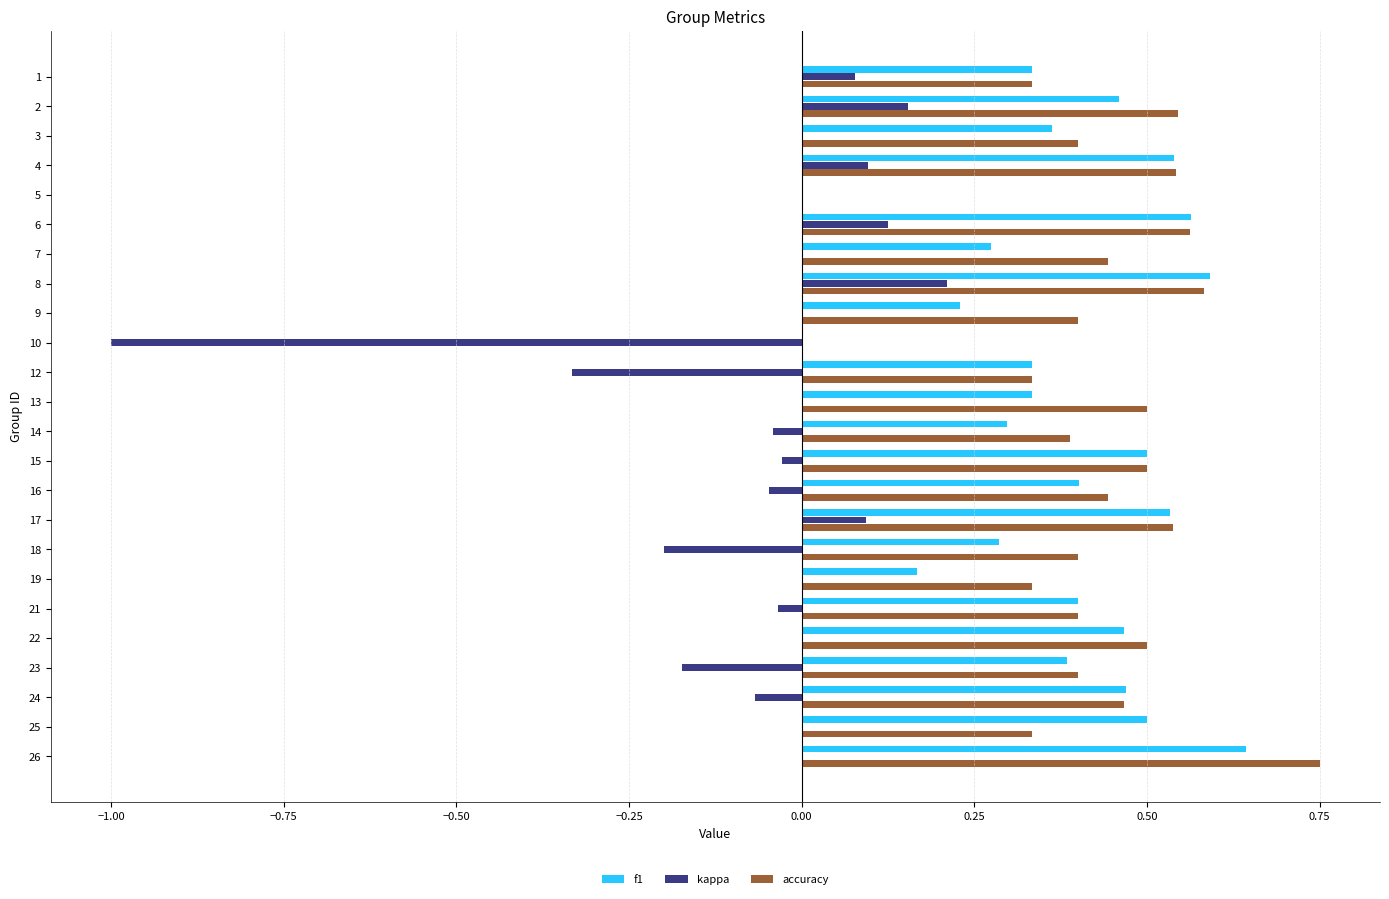

Is the value of kappa at 7 greater than the value of f1 at 23?

No